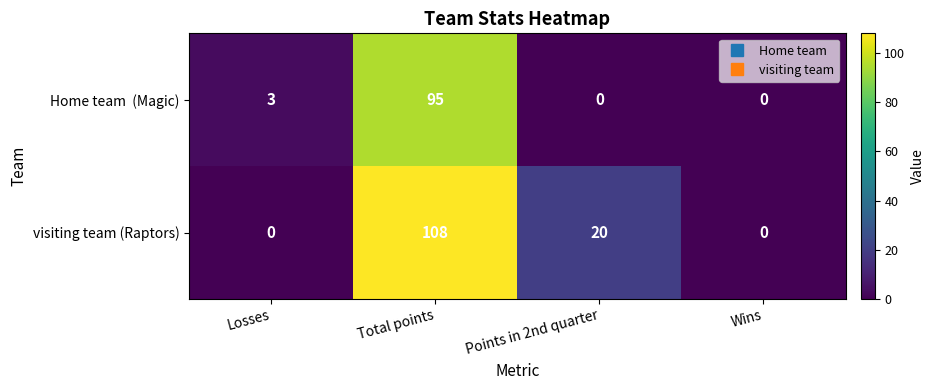

What is the maximum value for visiting team (Raptors)?

108